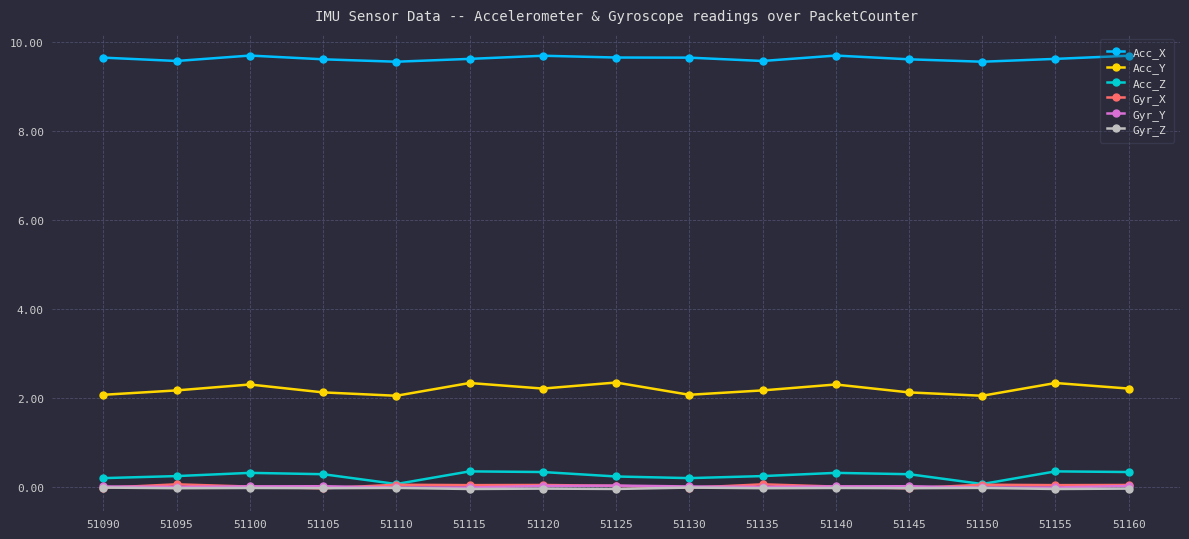

True or false: Gyr_X has more than 0 points higher than both neighbors.

True